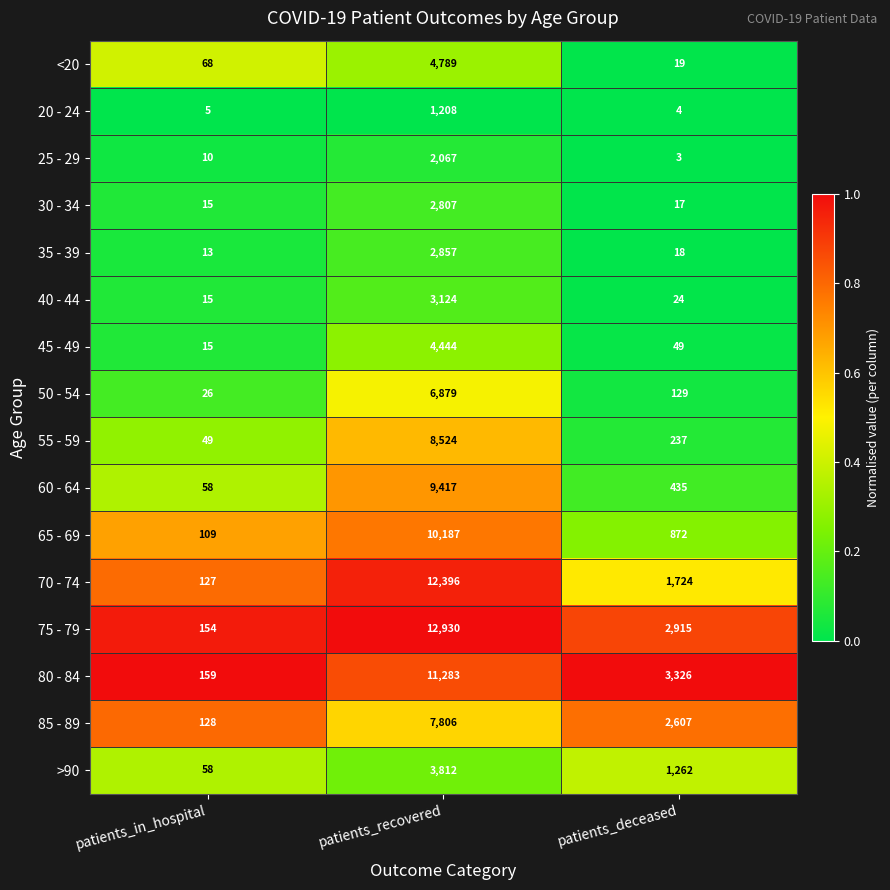

What is the sum of the 85 - 89 values at patients_deceased and patients_recovered?

10413